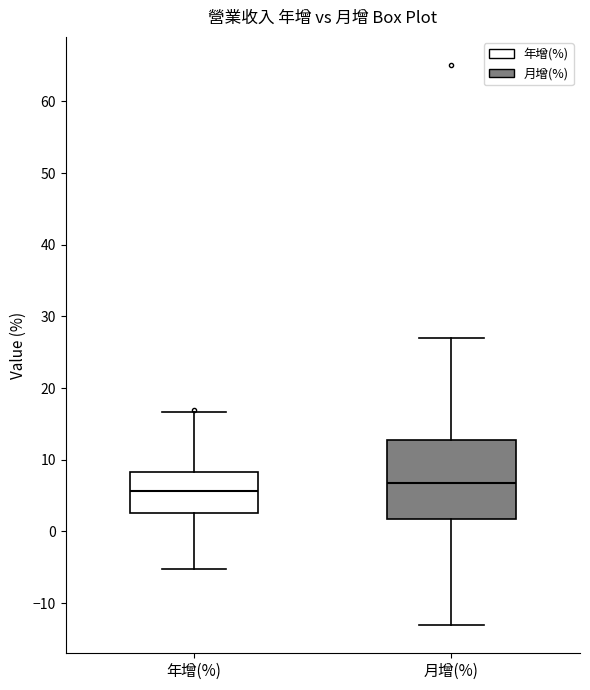

Reading left to right, read every box against the y-axis: the position of its median line, the range the box covers, and the ends of its whiskers. The values are not printed on the chart, so give them approximately, as read against the axis.

年增(%): median 6, box 3 to 8, whiskers -5 to 17
月增(%): median 7, box 2 to 13, whiskers -13 to 27